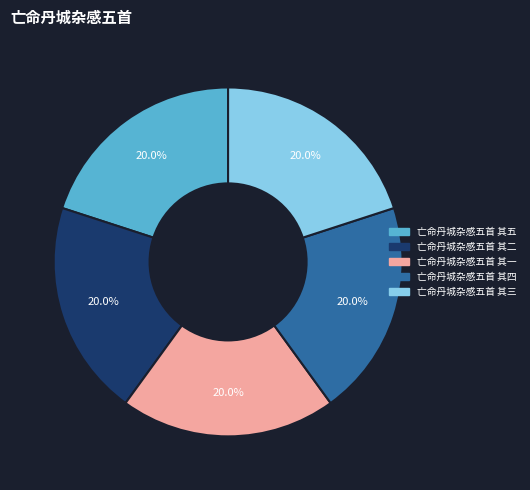

Is there a majority slice in this chart?

No